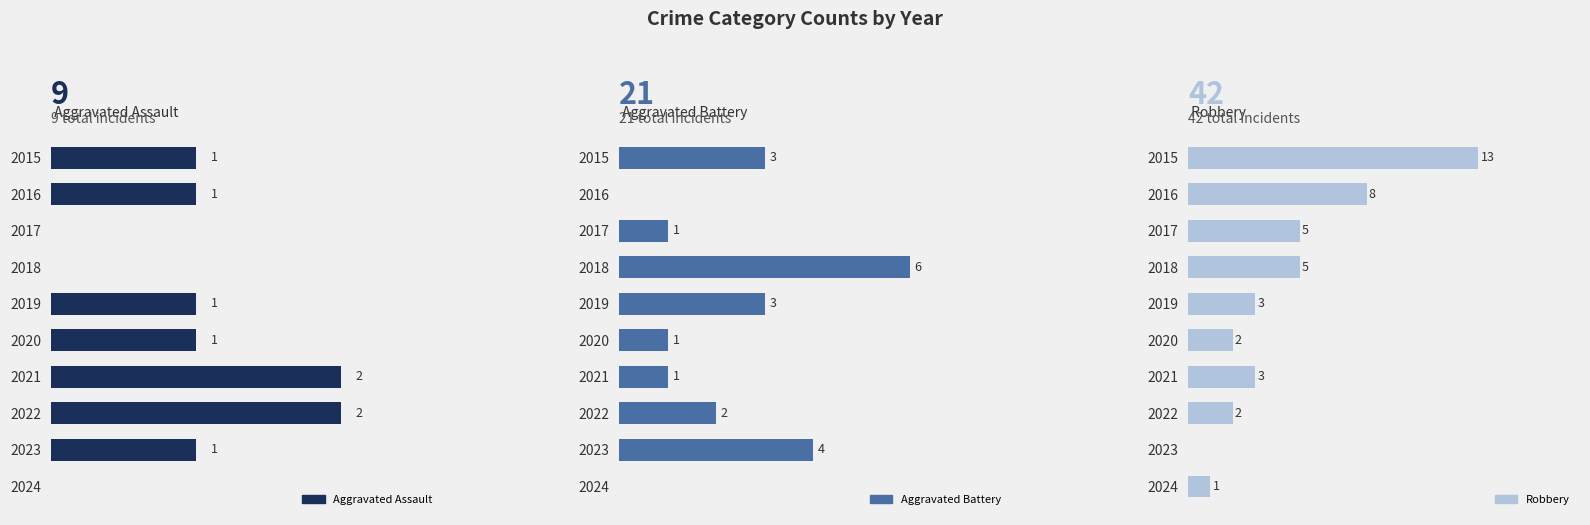

How many groups of bars are there?

10